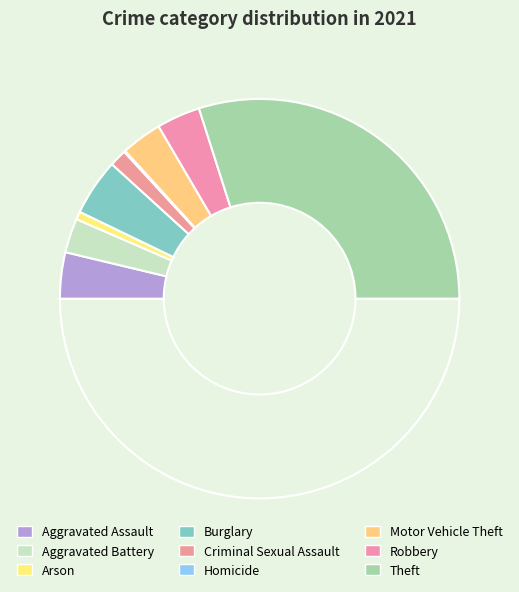

Which category has the biggest portion of the pie?

Theft